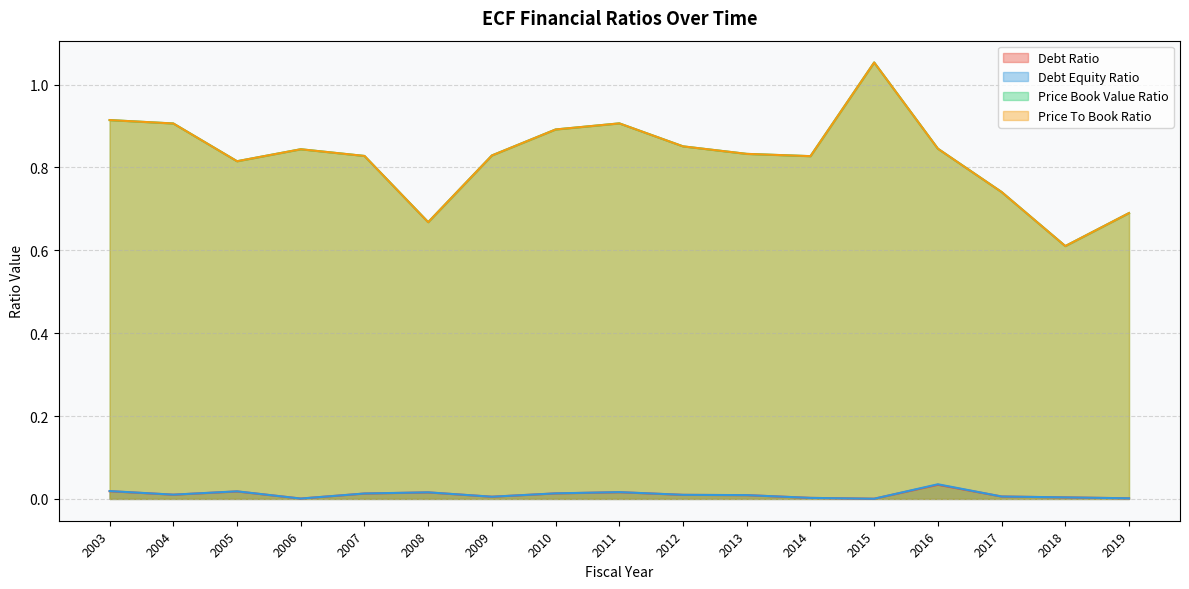

What is the spread (max minus min) of values at 2012?

0.8